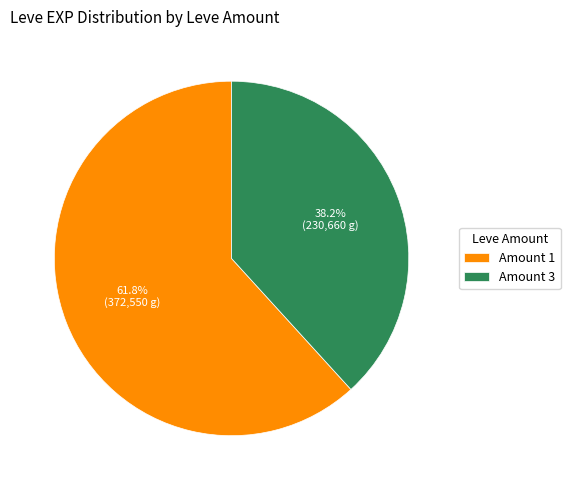

What percentage is NOT represented by Amount 3?

61.8%